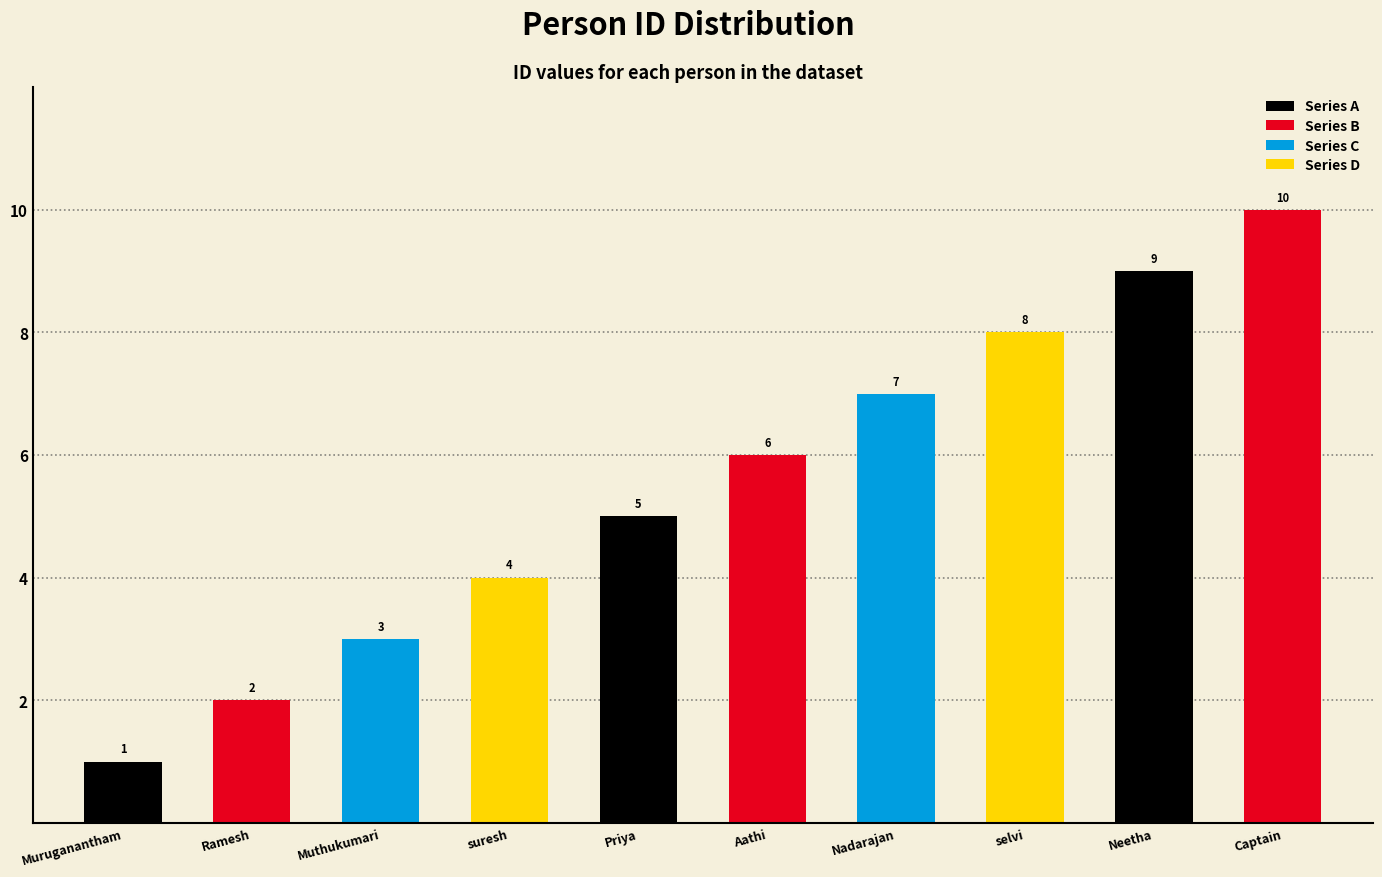

What is the smallest value displayed?

1